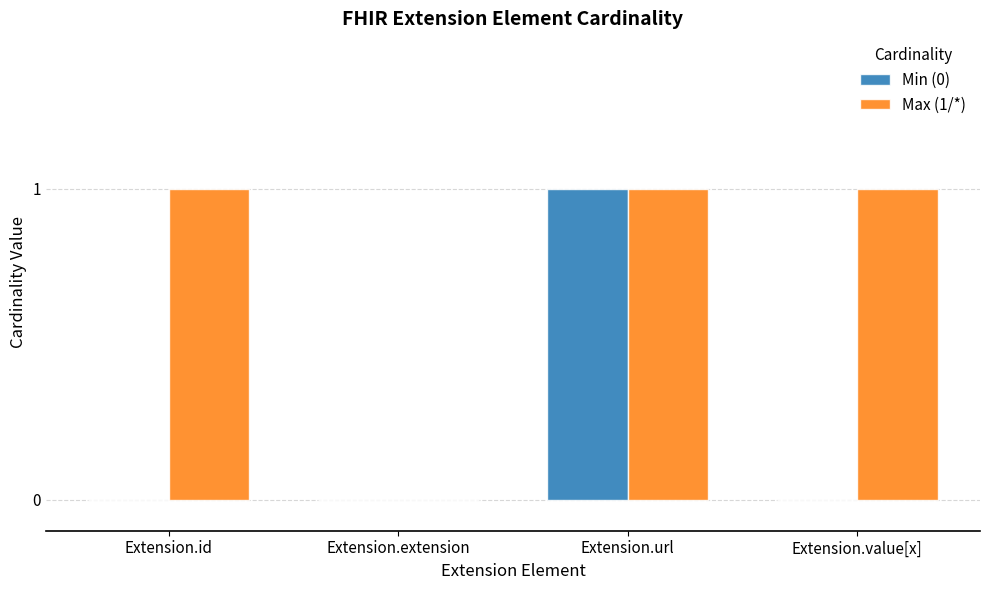

Between Extension.id and Extension.extension, which series saw the biggest shift?

Max (1/*)